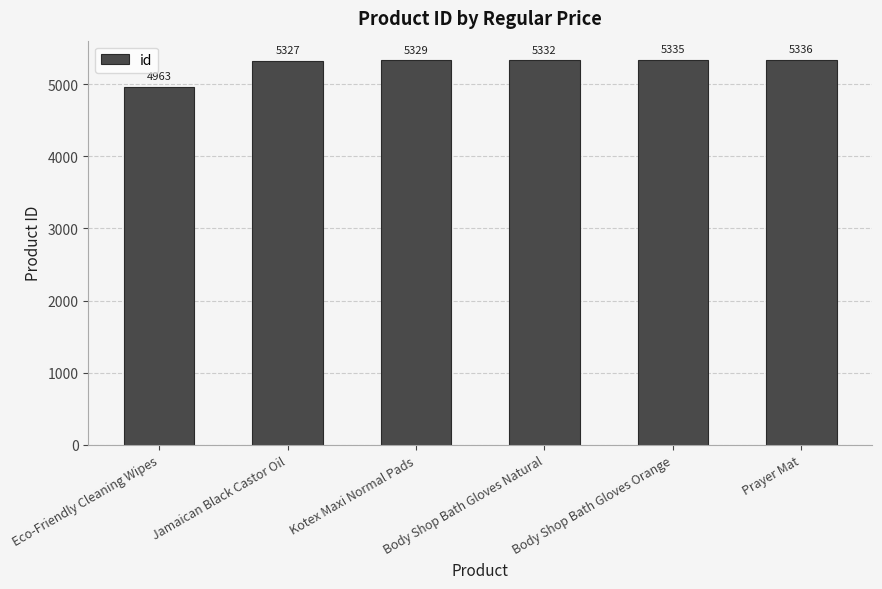

What is the minimum value shown in the chart?

4963